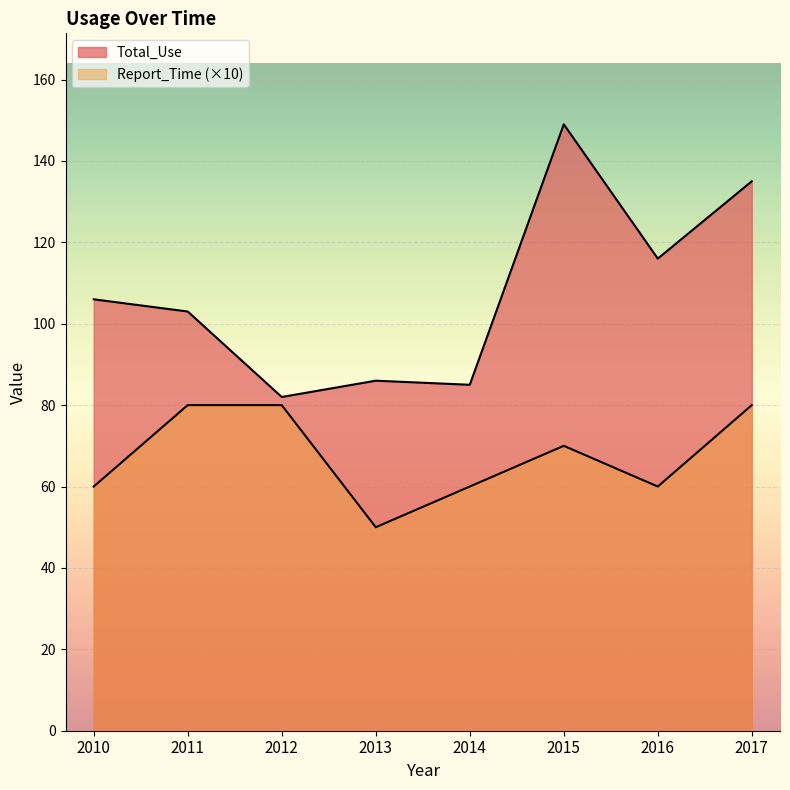

Reading right to left, transcribe all the data shown in this chart.

Total_Use: 135	116	149	85	86	82	103	106
Report_Time: 80	60	70	60	50	80	80	60